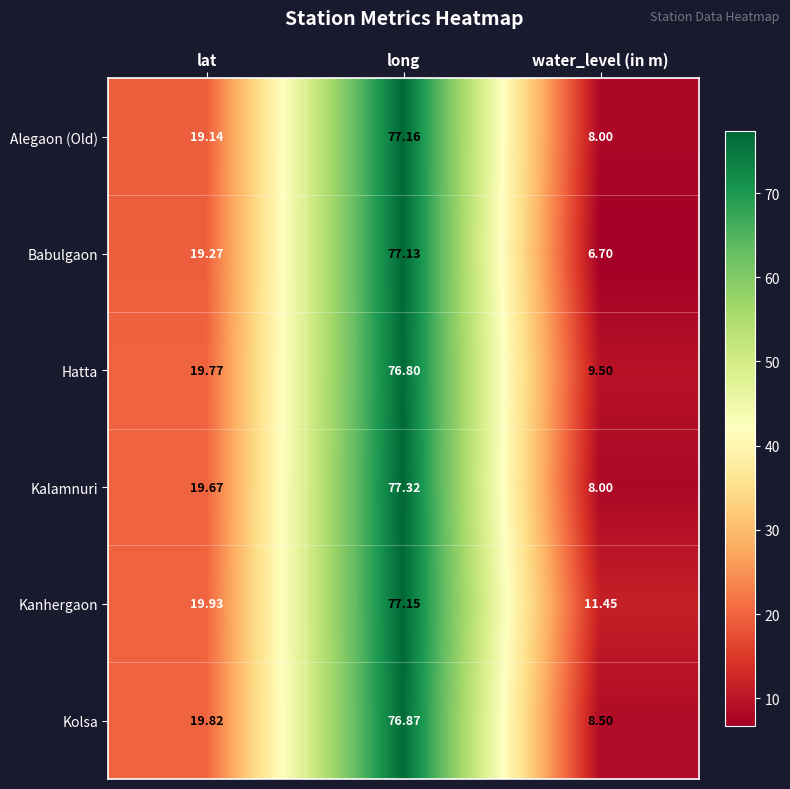

Which series changed the most between long and water_level (in m)?

Babulgaon